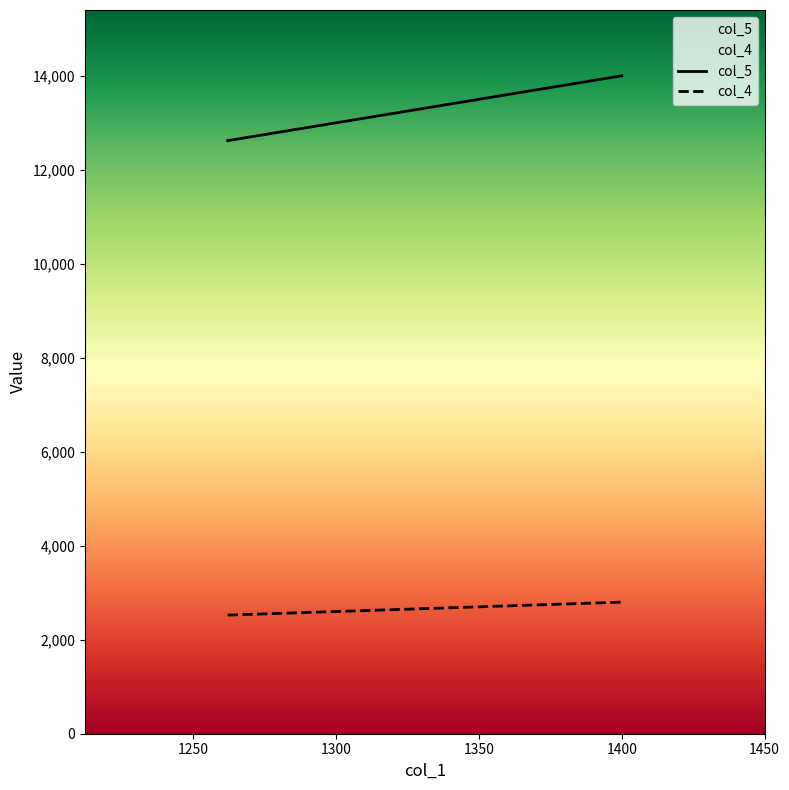

Which series has the largest total across all categories?

col_5